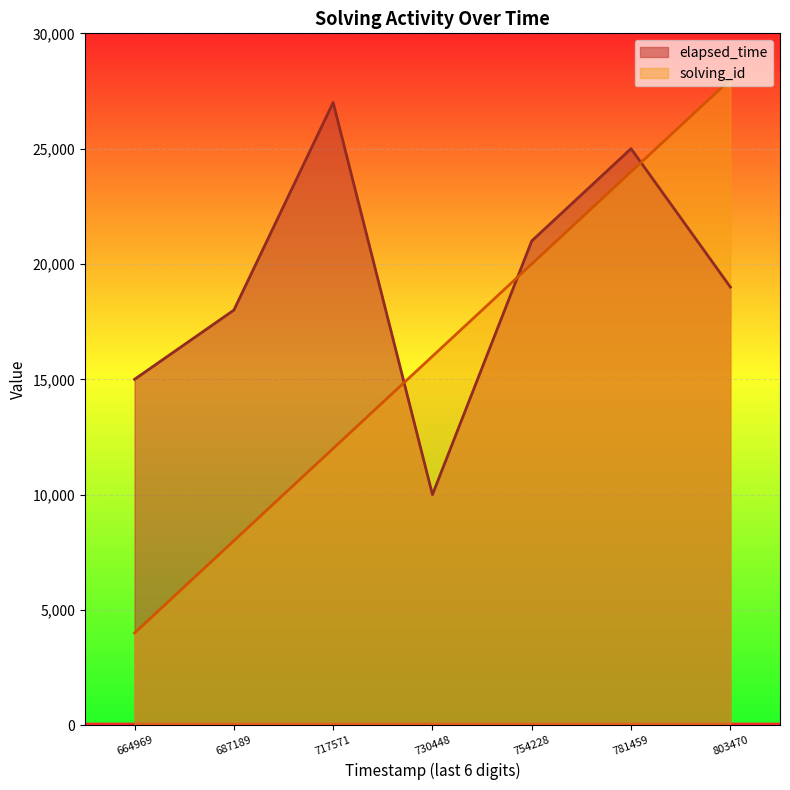

Rank the series by their average value, from lowest to highest.

solving_id, elapsed_time